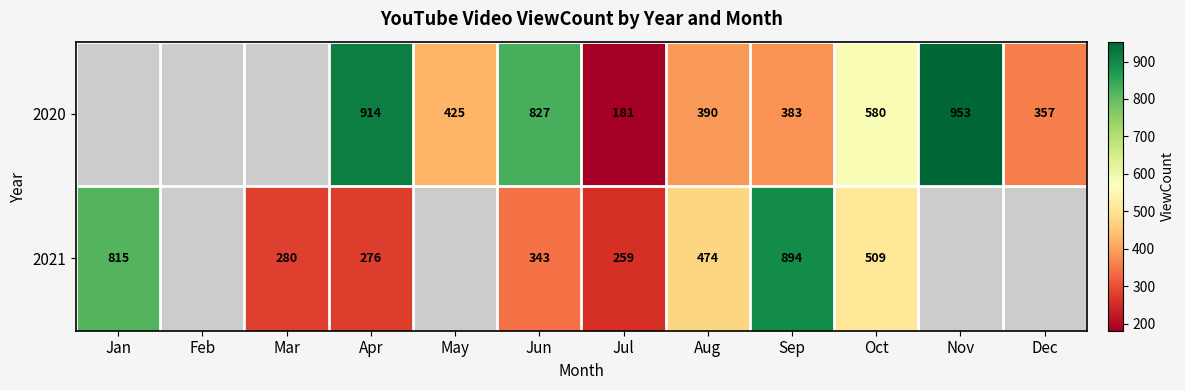

At Jun, list the series in order from smallest to largest.

2021, 2020